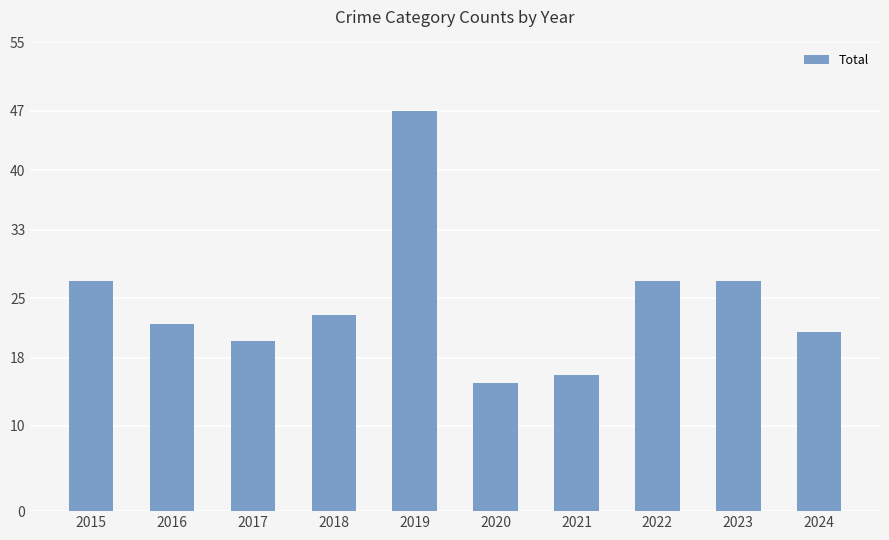

What is the change in value from 2015 to 2024?

-6